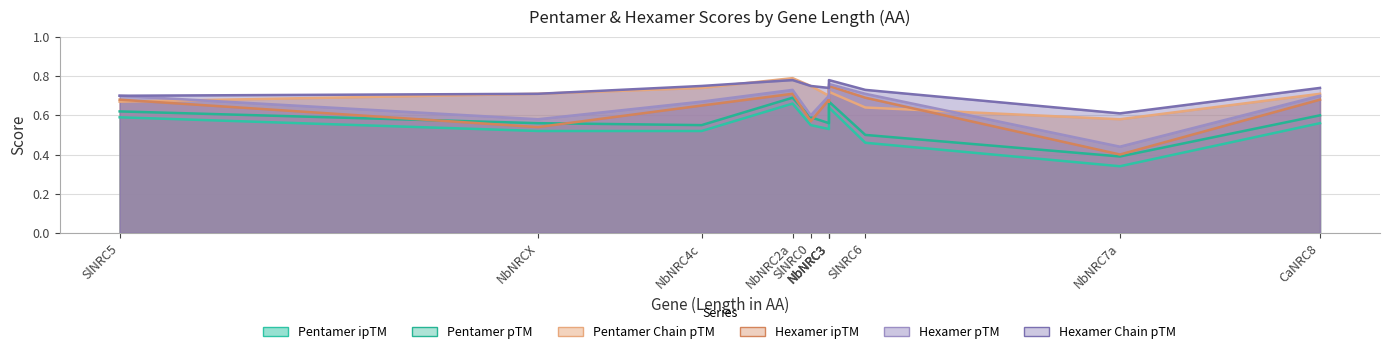

How many data points does each series have?

11